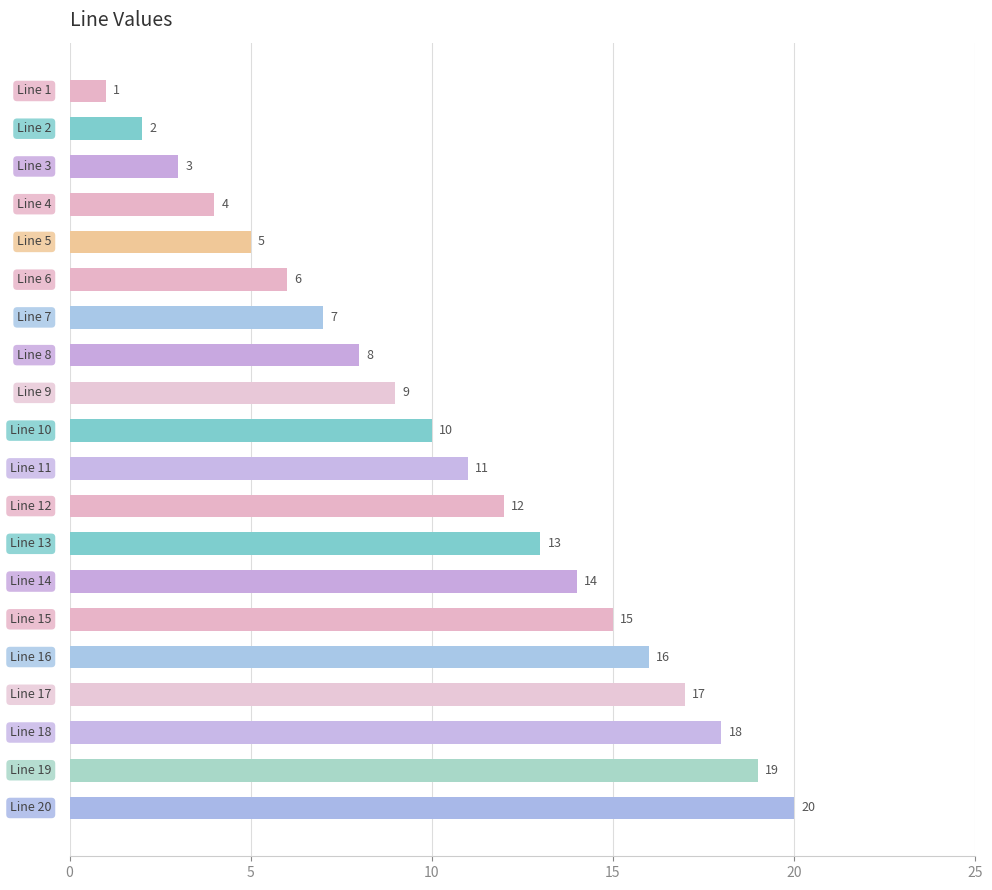

Does the chart contain stacked bars?

No